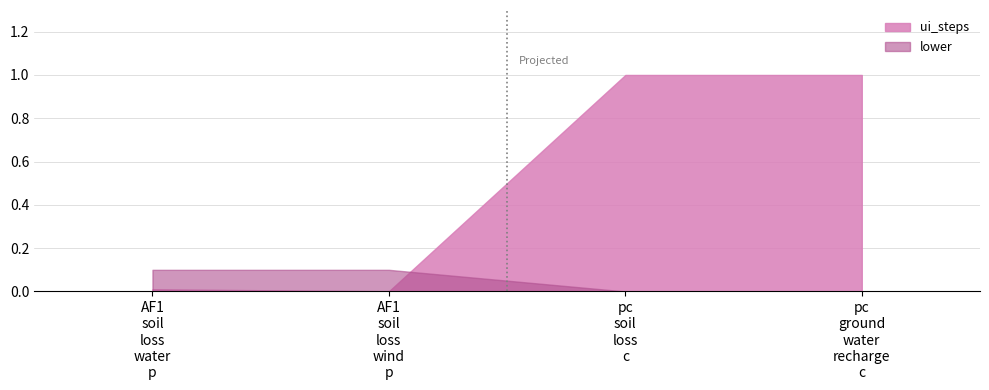

At how many categories does at least one series exceed 0?

4